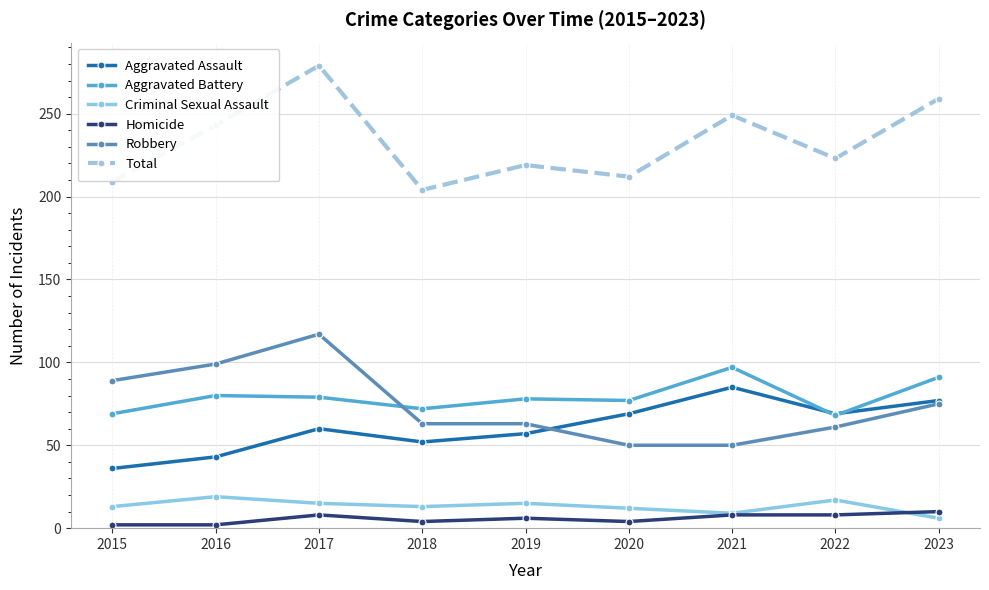

What is the spread (max minus min) of values at 2022?

215